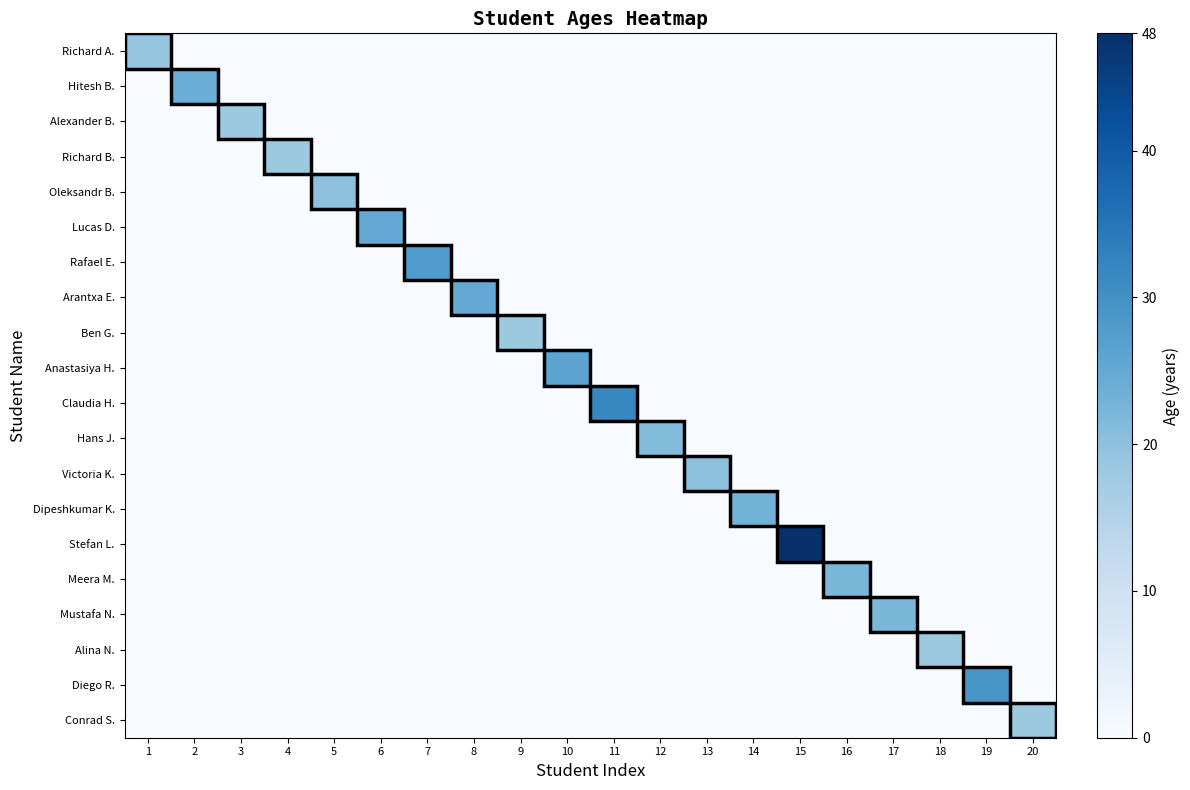

Count the number of categories in the chart.

20